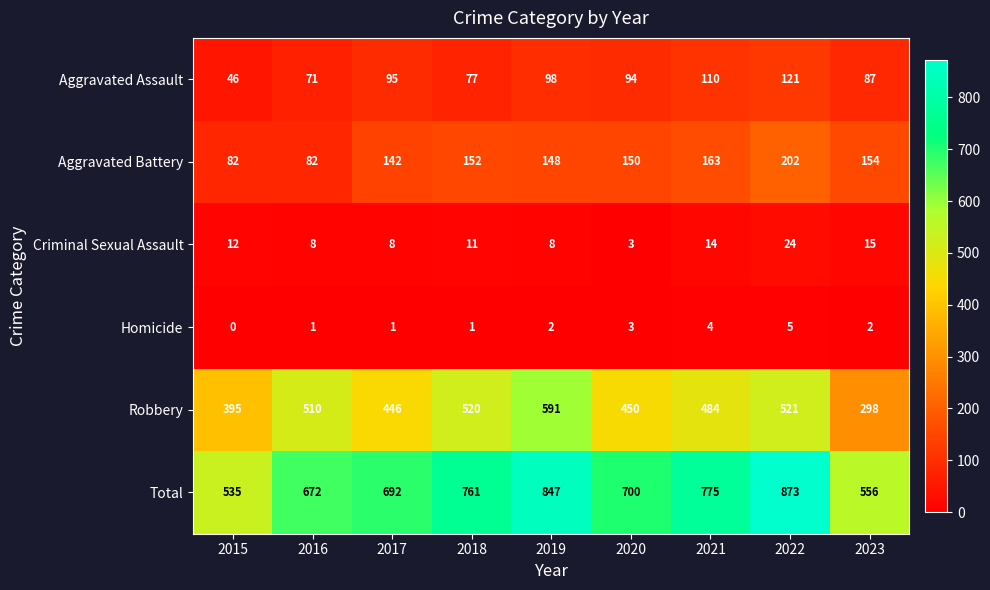

Which category has the lowest value in the Total series?

2015